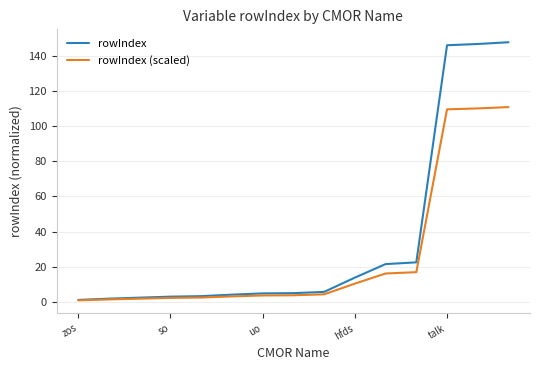

Which series has the largest range (max minus min)?

rowIndex